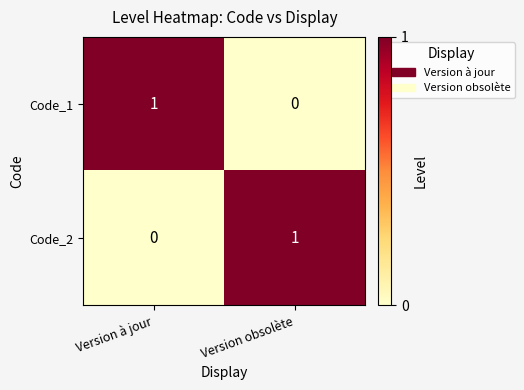

At which label is Code_2 closest to 0?

Version à jour